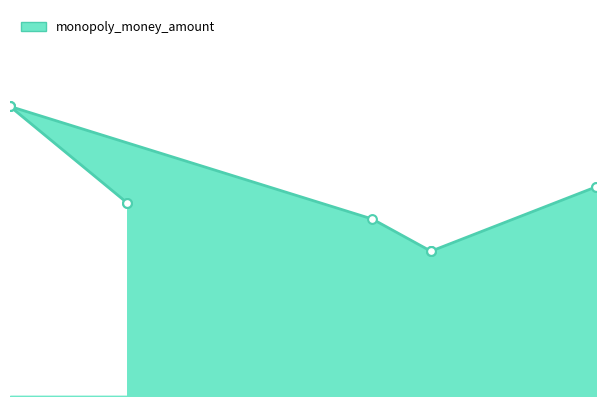

What is the change in value from 2025-04-01 to 2025-12-21?

+0.5